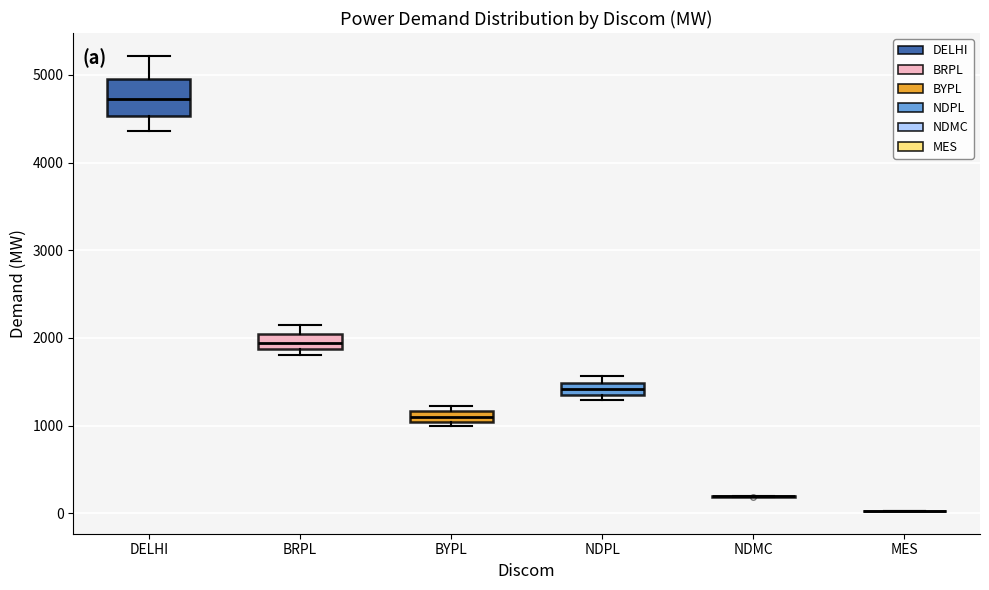

Which box is the tallest, from its lower edge to its upper edge?

DELHI